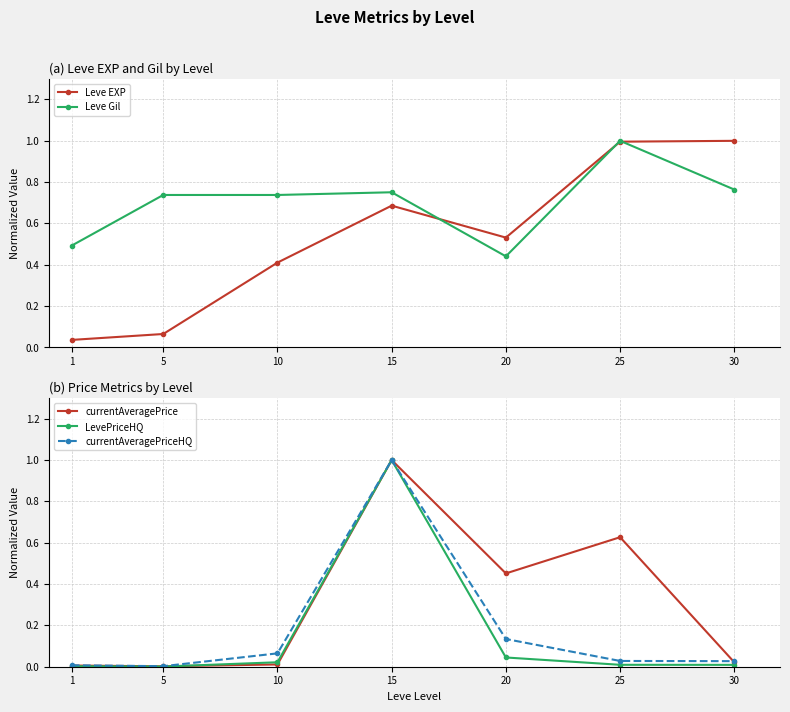

Reading left to right, transcribe all the data shown in this chart.

Leve EXP: 0.0	0.1	0.4	0.7	0.5	1.0	1.0
Leve Gil: 0.5	0.7	0.7	0.8	0.4	1.0	0.8
currentAveragePrice: 0.0	0.0	0.0	1.0	0.5	0.6	0.0
LevePriceHQ: 0.0	0.0	0.0	1.0	0.0	0.0	0.0
currentAveragePriceHQ: 0.0	0.0	0.1	1.0	0.1	0.0	0.0